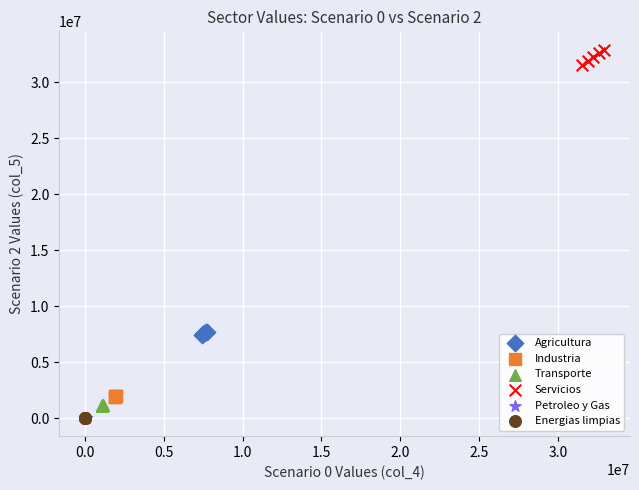

Which series contains the highest Y value?

Servicios